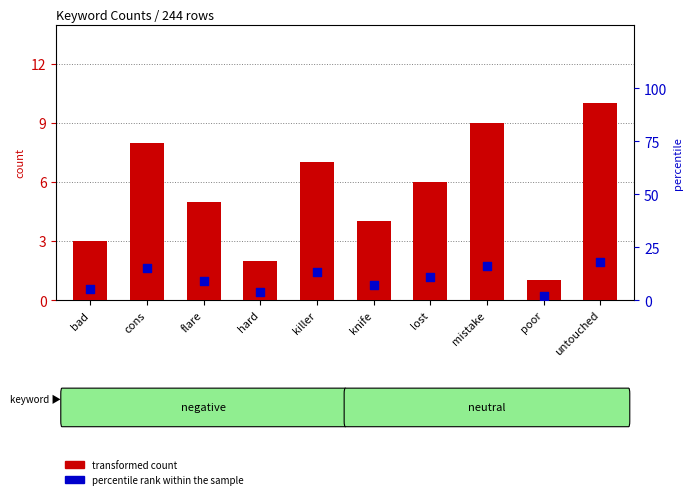

What are all the series names shown in the legend?

transformed count, percentile rank within the sample